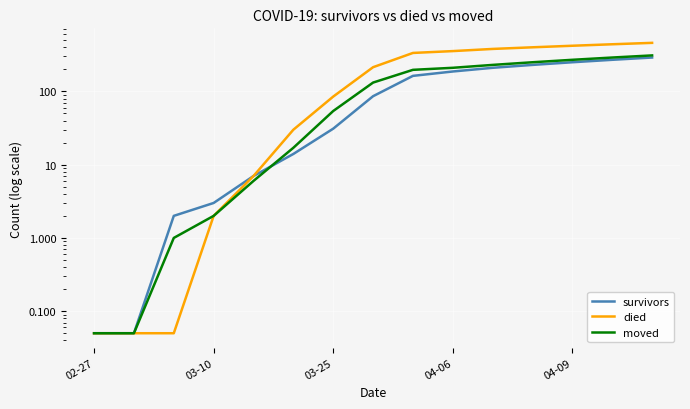

Is it true that survivors equals 328.9 at 10?

False